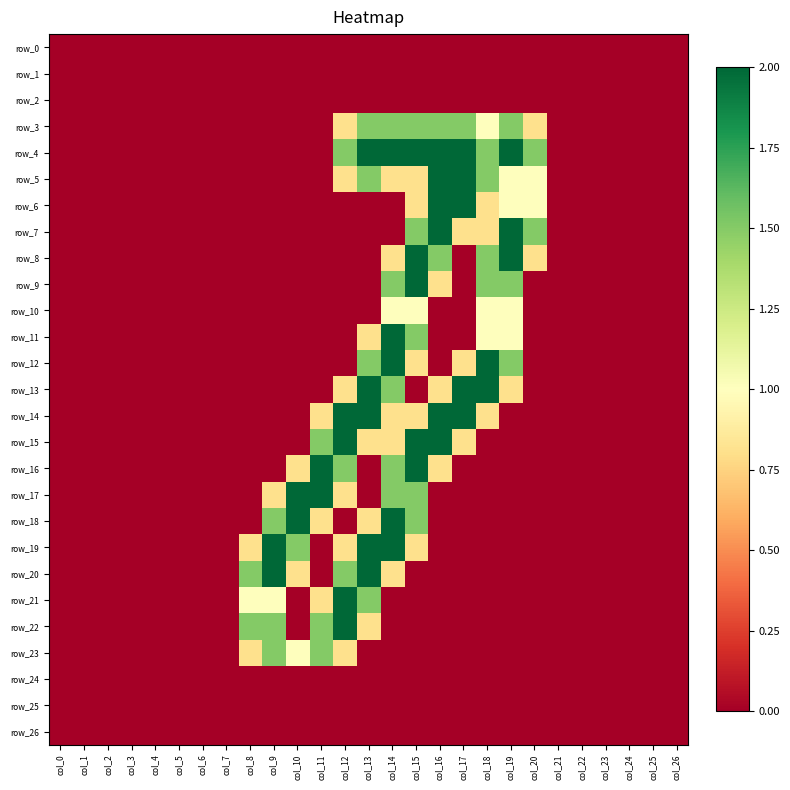

Reading right to left, what are all the values shown in this chart?

row_0: 0.0	0.0	0.0	0.0	0.0	0.0	0.0	0.0	0.0	0.0	0.0	0.0	0.0	0.0	0.0	0.0	0.0	0.0	0.0	0.0	0.0	0.0	0.0	0.0	0.0	0.0	0.0
row_1: 0.0	0.0	0.0	0.0	0.0	0.0	0.0	0.0	0.0	0.0	0.0	0.0	0.0	0.0	0.0	0.0	0.0	0.0	0.0	0.0	0.0	0.0	0.0	0.0	0.0	0.0	0.0
row_2: 0.0	0.0	0.0	0.0	0.0	0.0	0.0	0.0	0.0	0.0	0.0	0.0	0.0	0.0	0.0	0.0	0.0	0.0	0.0	0.0	0.0	0.0	0.0	0.0	0.0	0.0	0.0
row_3: 0.0	0.0	0.0	0.0	0.0	0.0	0.8	1.5	1.0	1.5	1.5	1.5	1.5	1.5	0.8	0.0	0.0	0.0	0.0	0.0	0.0	0.0	0.0	0.0	0.0	0.0	0.0
row_4: 0.0	0.0	0.0	0.0	0.0	0.0	1.5	2.0	1.5	2.0	2.0	2.0	2.0	2.0	1.5	0.0	0.0	0.0	0.0	0.0	0.0	0.0	0.0	0.0	0.0	0.0	0.0
row_5: 0.0	0.0	0.0	0.0	0.0	0.0	1.0	1.0	1.5	2.0	2.0	0.8	0.8	1.5	0.8	0.0	0.0	0.0	0.0	0.0	0.0	0.0	0.0	0.0	0.0	0.0	0.0
row_6: 0.0	0.0	0.0	0.0	0.0	0.0	1.0	1.0	0.8	2.0	2.0	0.8	0.0	0.0	0.0	0.0	0.0	0.0	0.0	0.0	0.0	0.0	0.0	0.0	0.0	0.0	0.0
row_7: 0.0	0.0	0.0	0.0	0.0	0.0	1.5	2.0	0.8	0.8	2.0	1.5	0.0	0.0	0.0	0.0	0.0	0.0	0.0	0.0	0.0	0.0	0.0	0.0	0.0	0.0	0.0
row_8: 0.0	0.0	0.0	0.0	0.0	0.0	0.8	2.0	1.5	0.0	1.5	2.0	0.8	0.0	0.0	0.0	0.0	0.0	0.0	0.0	0.0	0.0	0.0	0.0	0.0	0.0	0.0
row_9: 0.0	0.0	0.0	0.0	0.0	0.0	0.0	1.5	1.5	0.0	0.8	2.0	1.5	0.0	0.0	0.0	0.0	0.0	0.0	0.0	0.0	0.0	0.0	0.0	0.0	0.0	0.0
row_10: 0.0	0.0	0.0	0.0	0.0	0.0	0.0	1.0	1.0	0.0	0.0	1.0	1.0	0.0	0.0	0.0	0.0	0.0	0.0	0.0	0.0	0.0	0.0	0.0	0.0	0.0	0.0
row_11: 0.0	0.0	0.0	0.0	0.0	0.0	0.0	1.0	1.0	0.0	0.0	1.5	2.0	0.8	0.0	0.0	0.0	0.0	0.0	0.0	0.0	0.0	0.0	0.0	0.0	0.0	0.0
row_12: 0.0	0.0	0.0	0.0	0.0	0.0	0.0	1.5	2.0	0.8	0.0	0.8	2.0	1.5	0.0	0.0	0.0	0.0	0.0	0.0	0.0	0.0	0.0	0.0	0.0	0.0	0.0
row_13: 0.0	0.0	0.0	0.0	0.0	0.0	0.0	0.8	2.0	2.0	0.8	0.0	1.5	2.0	0.8	0.0	0.0	0.0	0.0	0.0	0.0	0.0	0.0	0.0	0.0	0.0	0.0
row_14: 0.0	0.0	0.0	0.0	0.0	0.0	0.0	0.0	0.8	2.0	2.0	0.8	0.8	2.0	2.0	0.8	0.0	0.0	0.0	0.0	0.0	0.0	0.0	0.0	0.0	0.0	0.0
row_15: 0.0	0.0	0.0	0.0	0.0	0.0	0.0	0.0	0.0	0.8	2.0	2.0	0.8	0.8	2.0	1.5	0.0	0.0	0.0	0.0	0.0	0.0	0.0	0.0	0.0	0.0	0.0
row_16: 0.0	0.0	0.0	0.0	0.0	0.0	0.0	0.0	0.0	0.0	0.8	2.0	1.5	0.0	1.5	2.0	0.8	0.0	0.0	0.0	0.0	0.0	0.0	0.0	0.0	0.0	0.0
row_17: 0.0	0.0	0.0	0.0	0.0	0.0	0.0	0.0	0.0	0.0	0.0	1.5	1.5	0.0	0.8	2.0	2.0	0.8	0.0	0.0	0.0	0.0	0.0	0.0	0.0	0.0	0.0
row_18: 0.0	0.0	0.0	0.0	0.0	0.0	0.0	0.0	0.0	0.0	0.0	1.5	2.0	0.8	0.0	0.8	2.0	1.5	0.0	0.0	0.0	0.0	0.0	0.0	0.0	0.0	0.0
row_19: 0.0	0.0	0.0	0.0	0.0	0.0	0.0	0.0	0.0	0.0	0.0	0.8	2.0	2.0	0.8	0.0	1.5	2.0	0.8	0.0	0.0	0.0	0.0	0.0	0.0	0.0	0.0
row_20: 0.0	0.0	0.0	0.0	0.0	0.0	0.0	0.0	0.0	0.0	0.0	0.0	0.8	2.0	1.5	0.0	0.8	2.0	1.5	0.0	0.0	0.0	0.0	0.0	0.0	0.0	0.0
row_21: 0.0	0.0	0.0	0.0	0.0	0.0	0.0	0.0	0.0	0.0	0.0	0.0	0.0	1.5	2.0	0.8	0.0	1.0	1.0	0.0	0.0	0.0	0.0	0.0	0.0	0.0	0.0
row_22: 0.0	0.0	0.0	0.0	0.0	0.0	0.0	0.0	0.0	0.0	0.0	0.0	0.0	0.8	2.0	1.5	0.0	1.5	1.5	0.0	0.0	0.0	0.0	0.0	0.0	0.0	0.0
row_23: 0.0	0.0	0.0	0.0	0.0	0.0	0.0	0.0	0.0	0.0	0.0	0.0	0.0	0.0	0.8	1.5	1.0	1.5	0.8	0.0	0.0	0.0	0.0	0.0	0.0	0.0	0.0
row_24: 0.0	0.0	0.0	0.0	0.0	0.0	0.0	0.0	0.0	0.0	0.0	0.0	0.0	0.0	0.0	0.0	0.0	0.0	0.0	0.0	0.0	0.0	0.0	0.0	0.0	0.0	0.0
row_25: 0.0	0.0	0.0	0.0	0.0	0.0	0.0	0.0	0.0	0.0	0.0	0.0	0.0	0.0	0.0	0.0	0.0	0.0	0.0	0.0	0.0	0.0	0.0	0.0	0.0	0.0	0.0
row_26: 0.0	0.0	0.0	0.0	0.0	0.0	0.0	0.0	0.0	0.0	0.0	0.0	0.0	0.0	0.0	0.0	0.0	0.0	0.0	0.0	0.0	0.0	0.0	0.0	0.0	0.0	0.0